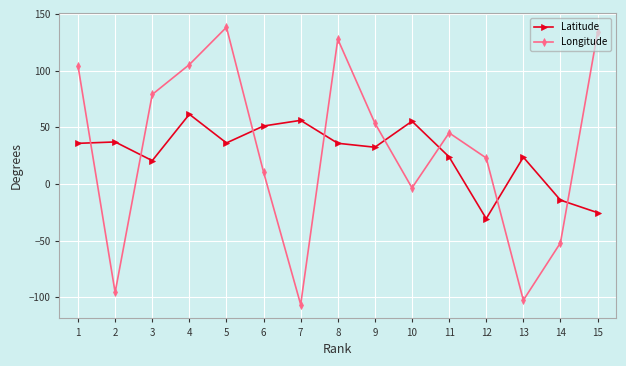

What is the value of the Latitude point at the 9th from the left?

32.4